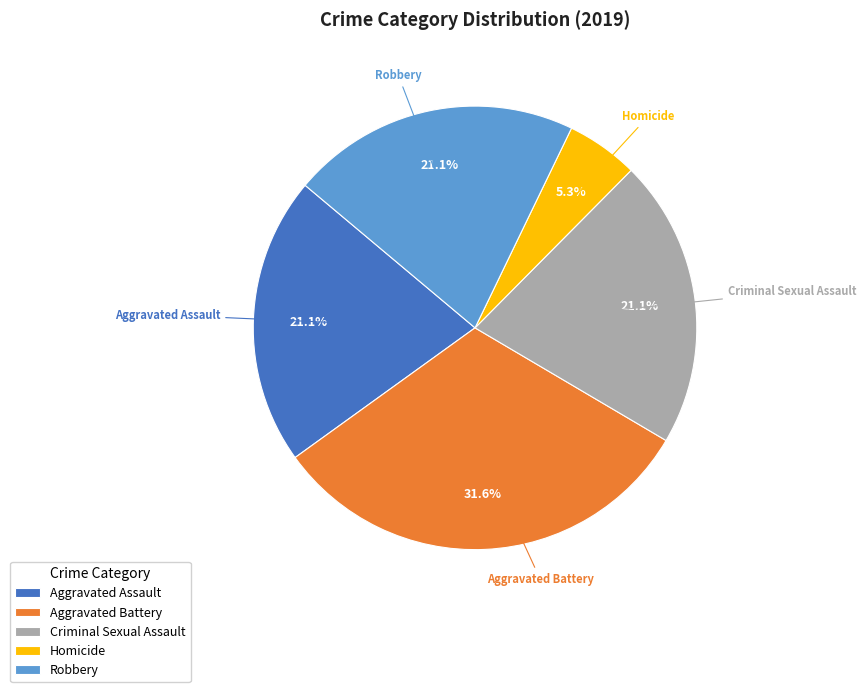

Between Aggravated Battery and Homicide, which is larger?

Aggravated Battery